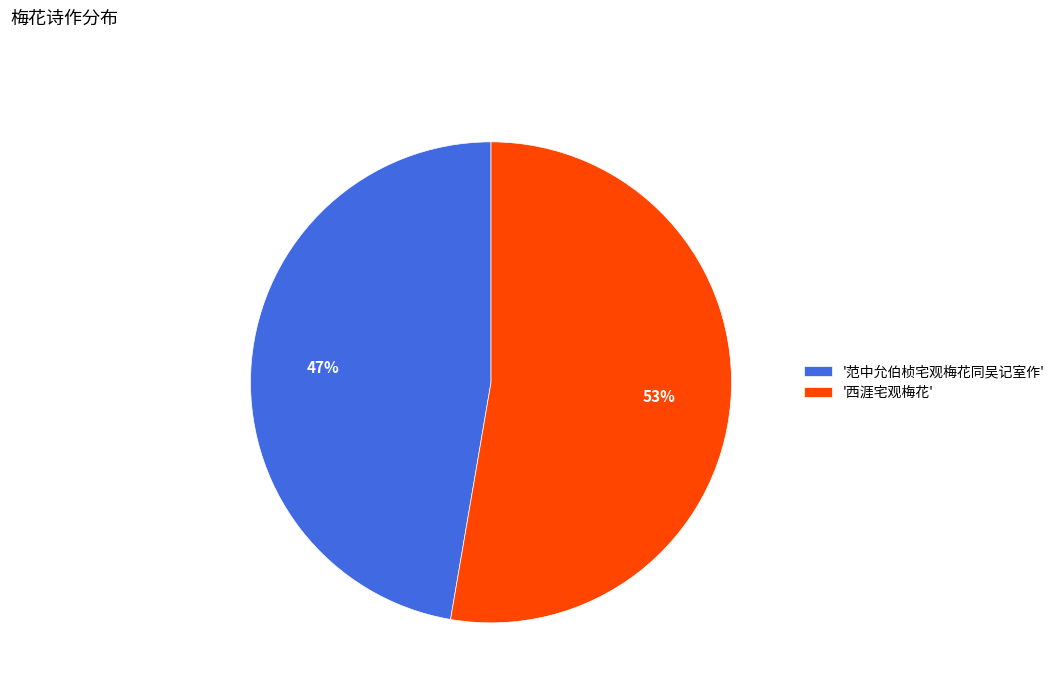

What percentage is the '西涯宅观梅花' slice, to the nearest percent?

53%